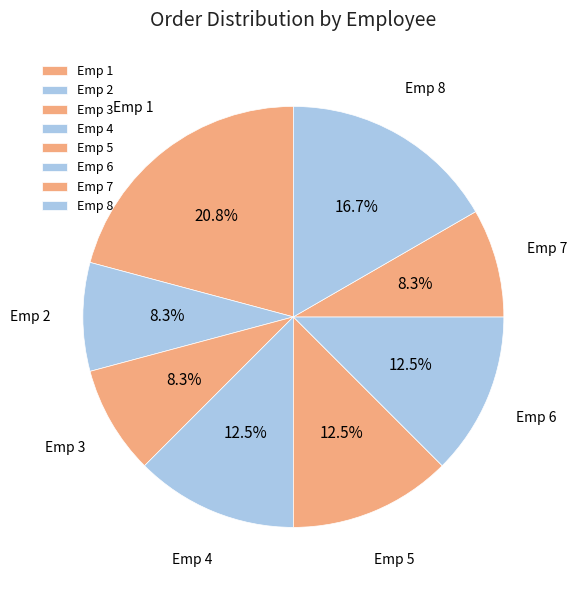

Which category has the biggest portion of the pie?

Emp 1